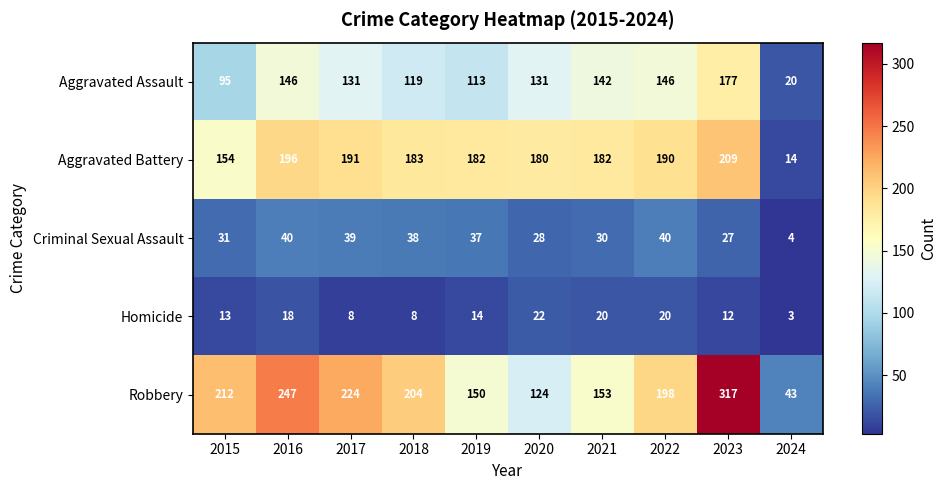

How many categories are shown in the chart?

10